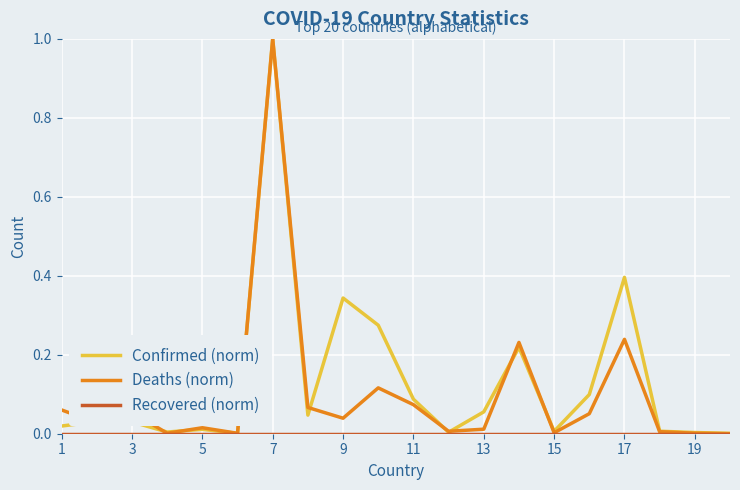

Does the chart display data point markers on the line(s)?

No